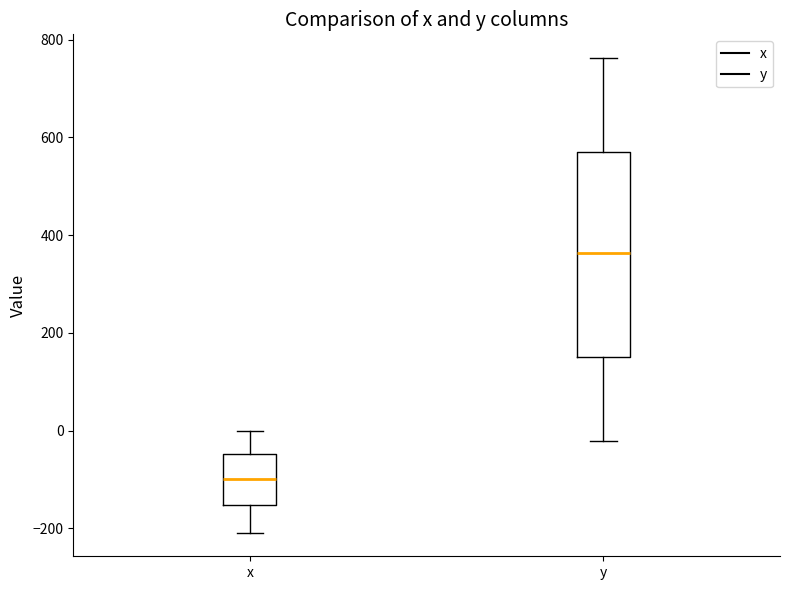

Which box is the tallest, from its lower edge to its upper edge?

y